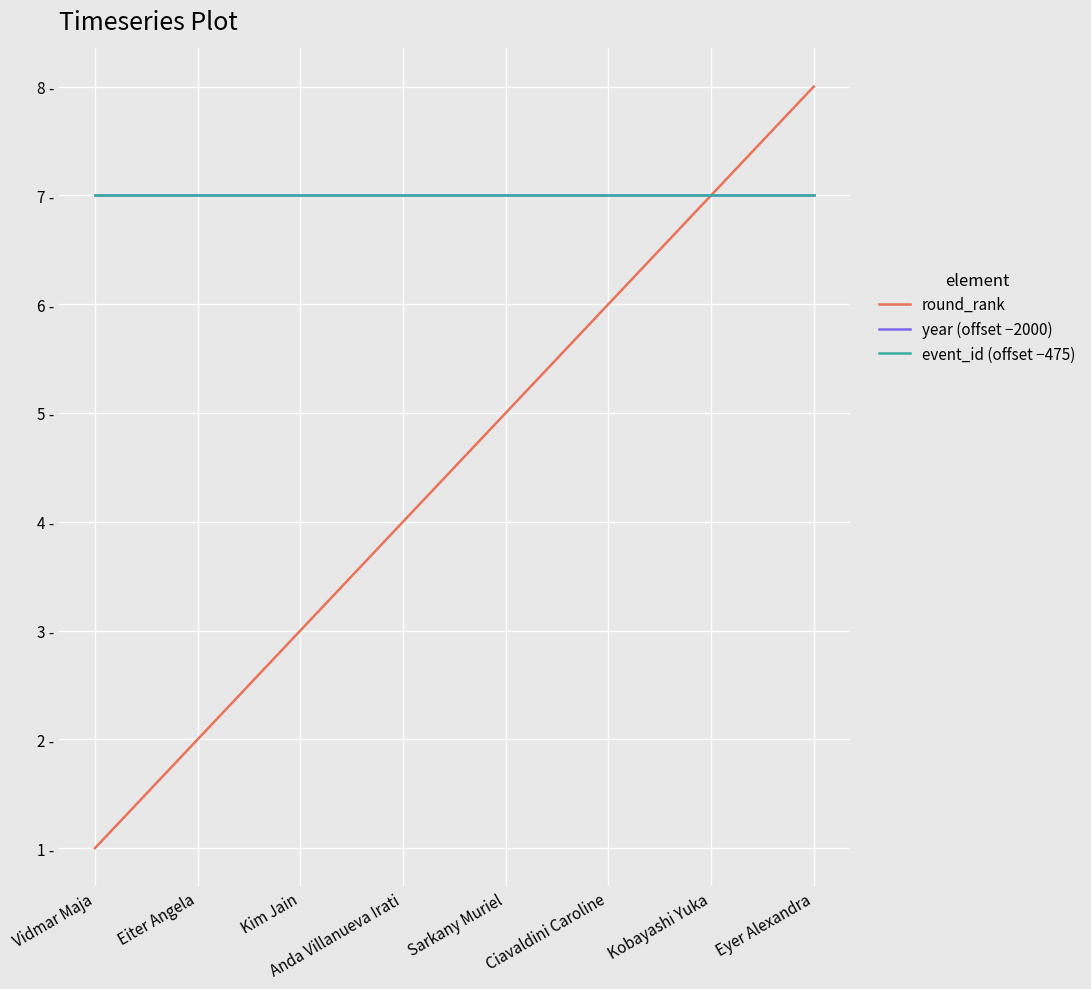

The year (offset −2000) series shows 11 at Sarkany Muriel. True or false?

False